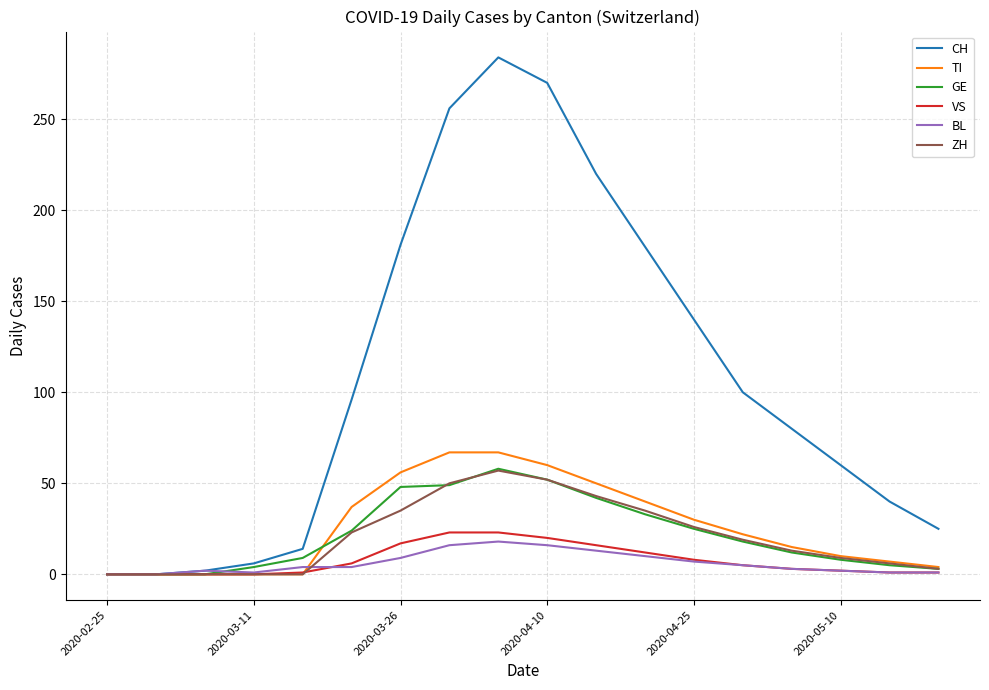

What are all the series names shown in the legend?

CH, TI, GE, VS, BL, ZH